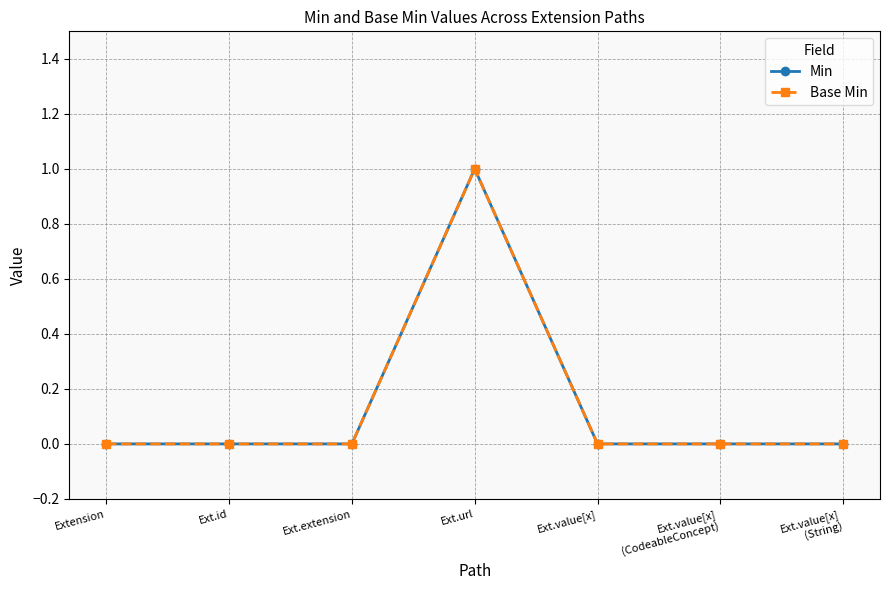

Reading left to right, list all the values displayed in this chart.

Min: 0	0	0	1	0	0	0
Base Min: 0	0	0	1	0	0	0